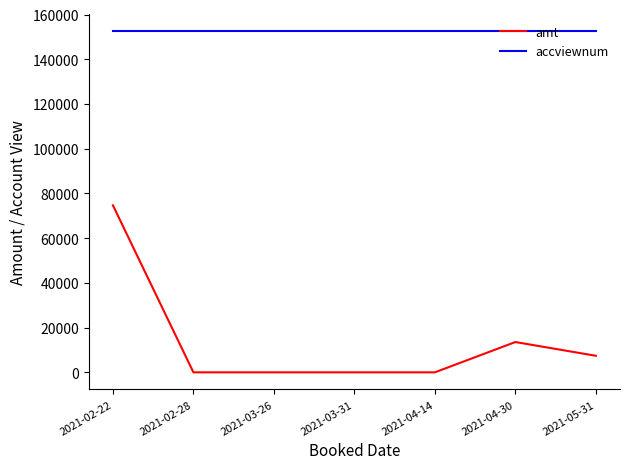

What is the difference between the highest and lowest values at 2021-04-30?

138856.2